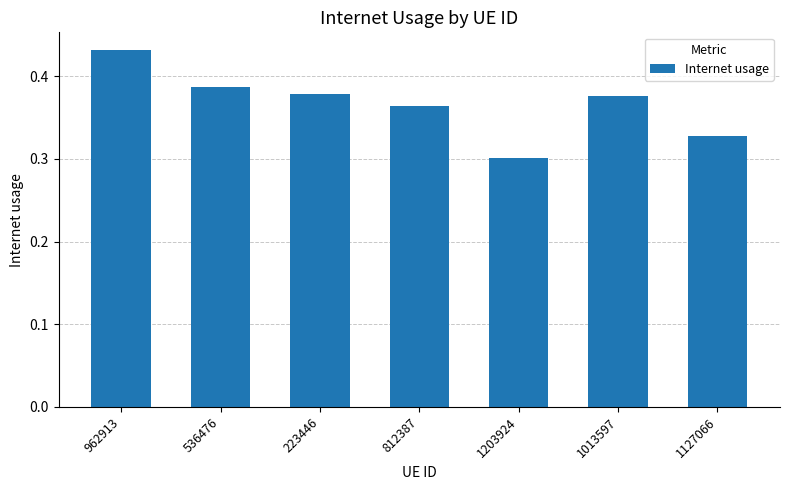

Where is the data nearest to the value 0?

1203924